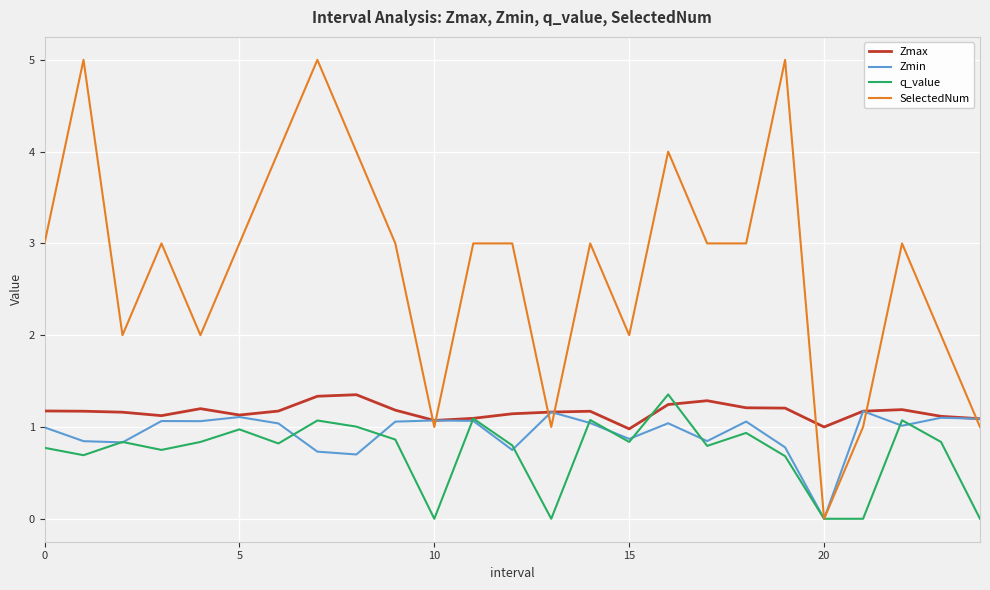

Which series has the largest range (max minus min)?

SelectedNum